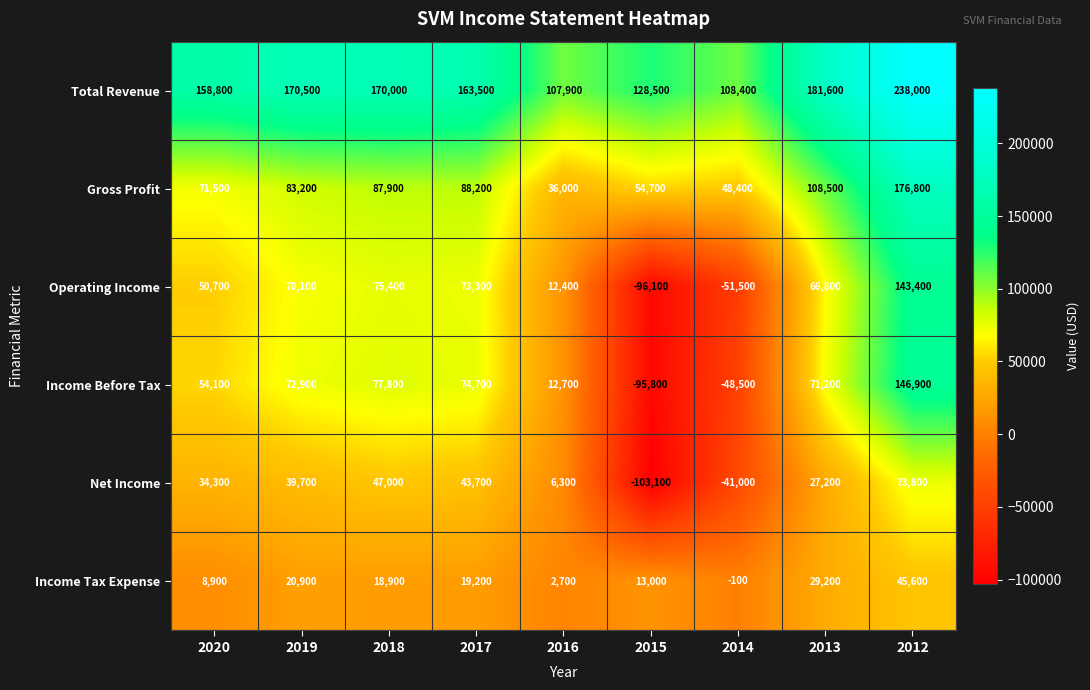

At how many categories does at least one series exceed 97609?

9